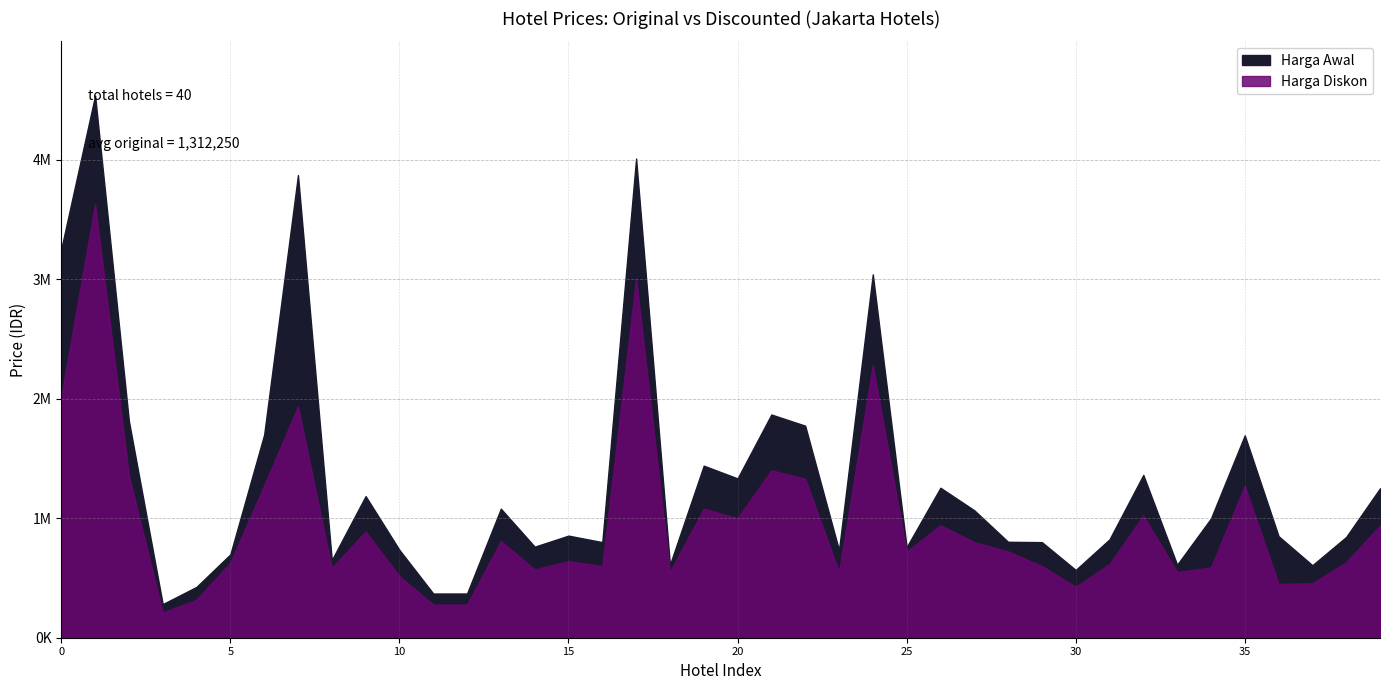

What is the difference between the Harga Diskon values at 28 and 11?

445209